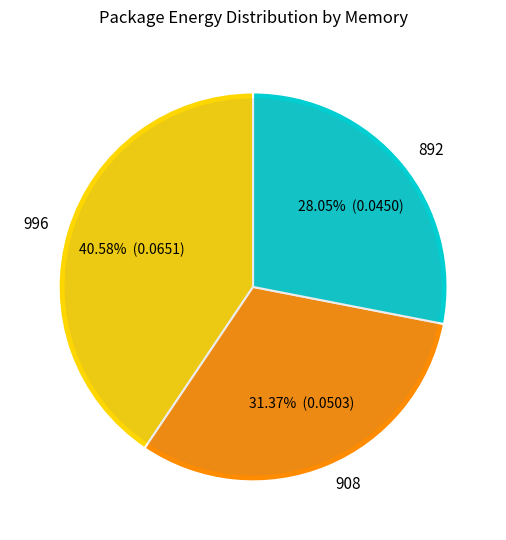

Does 988 account for over 50% of the chart?

No